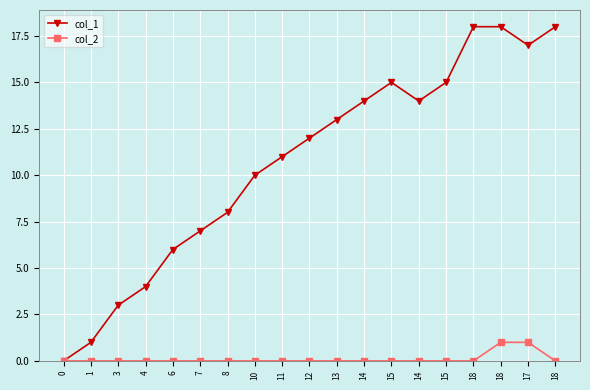

Which has a higher value, 7 or 15?

15